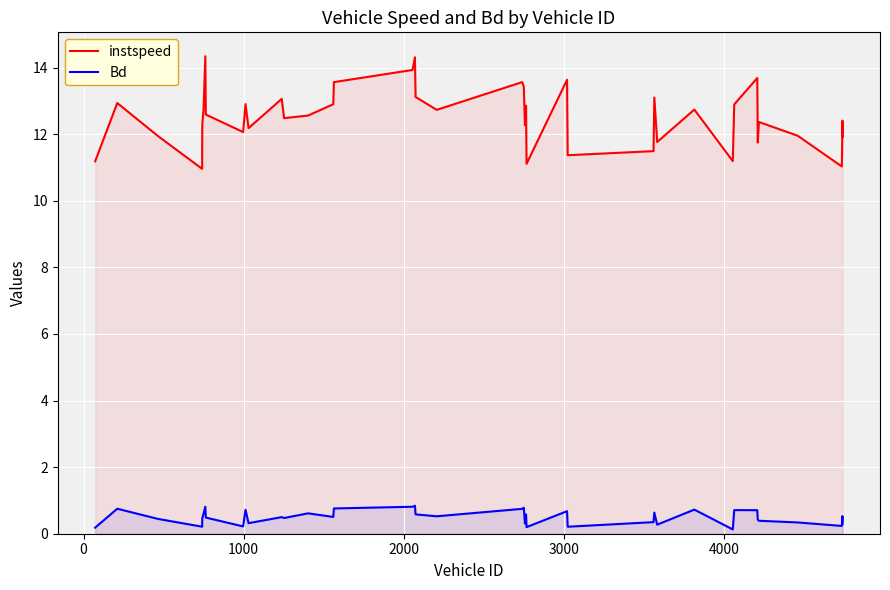

True or false: instspeed and Bd cross at least once.

False